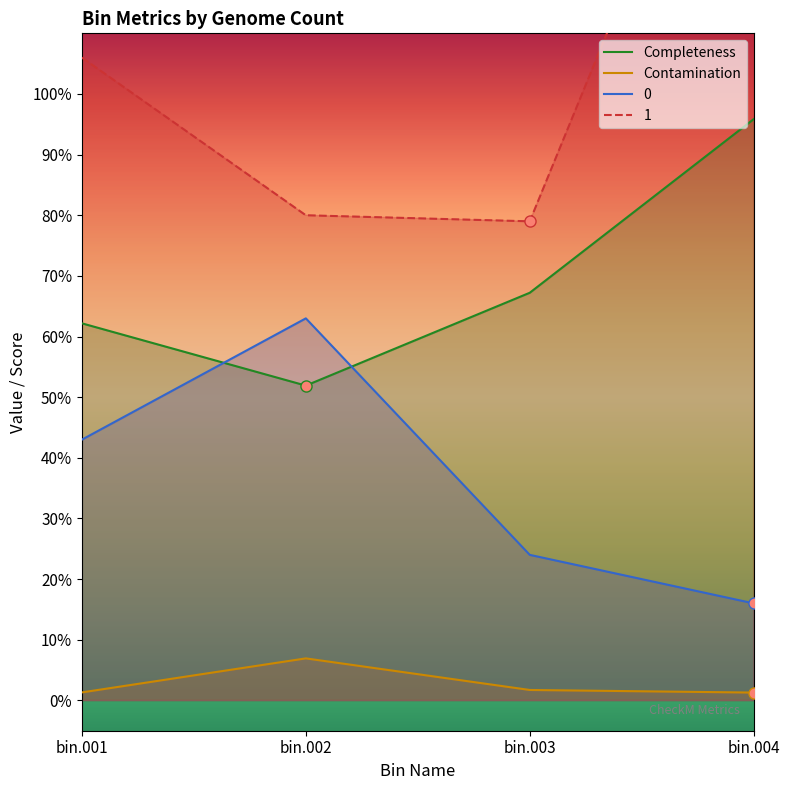

Reading right to left, transcribe all the data shown in this chart.

0: 16.0	24.0	63.0	43.0
1: 169.0	79.0	80.0	106.0
Completeness: 95.8	67.2	51.9	62.2
Contamination: 1.3	1.7	6.9	1.3